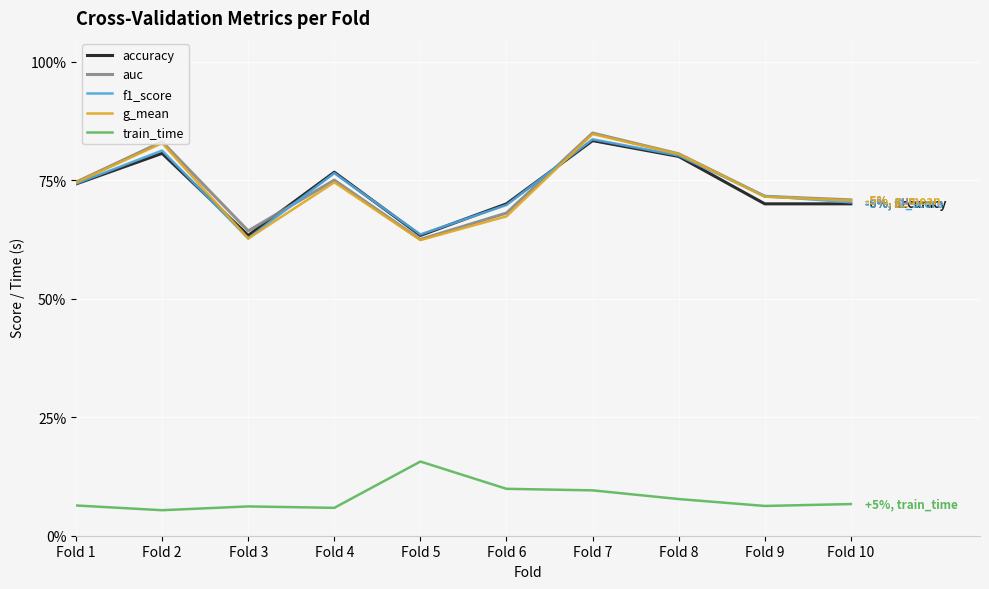

What are all the series names shown in the legend?

accuracy, auc, f1_score, g_mean, train_time